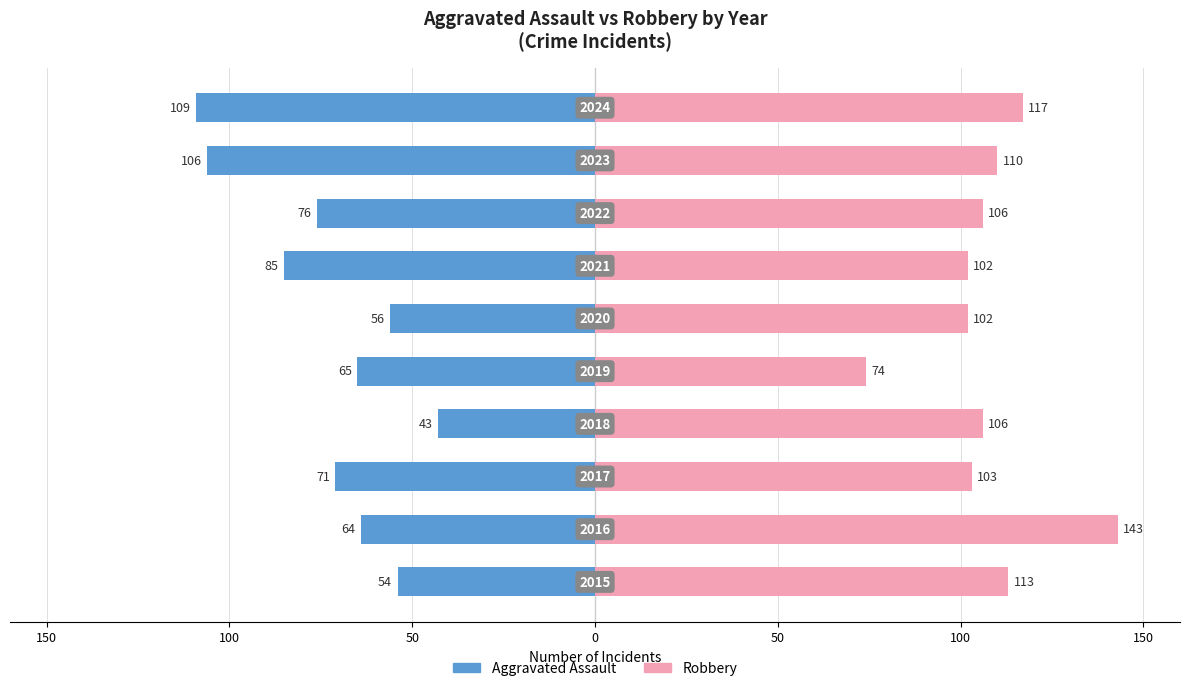

What is the value of the Aggravated Assault bar at the 2nd from the left?

-64